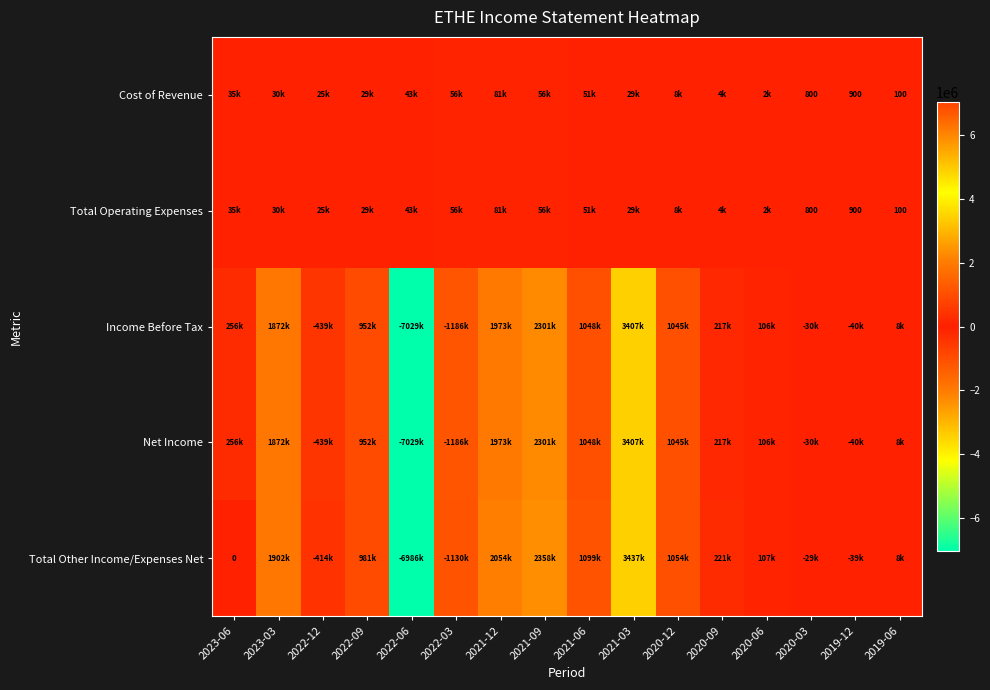

Count the number of categories in the chart.

16